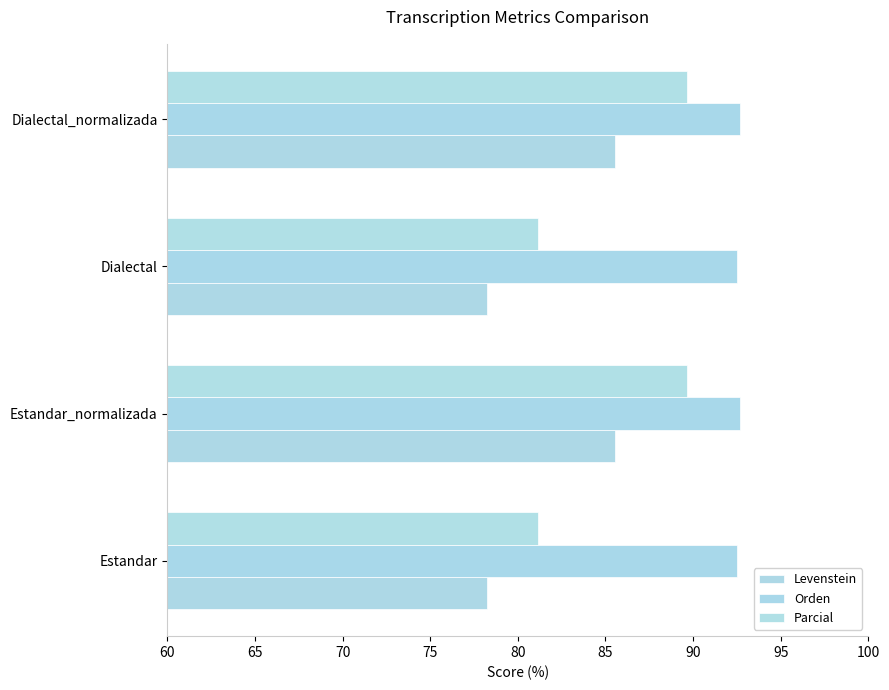

Reading left to right, what are all the values shown in this chart?

Levenstein: 78.2	85.6	78.2	85.6
Orden: 92.5	92.7	92.5	92.7
Parcial: 81.1	89.6	81.1	89.6